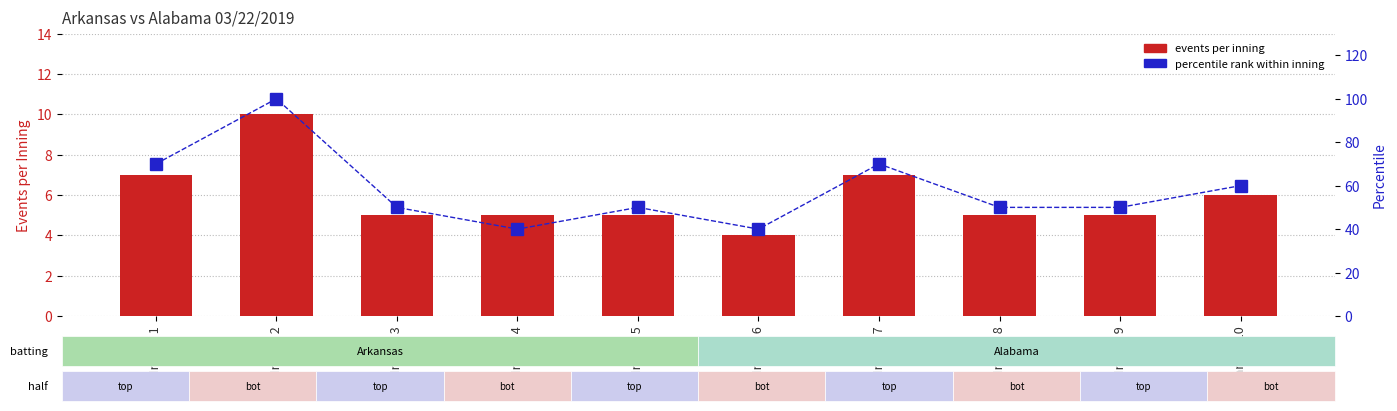

Between Inning 5 and Inning 10, which series saw the biggest shift?

percentile rank within inning